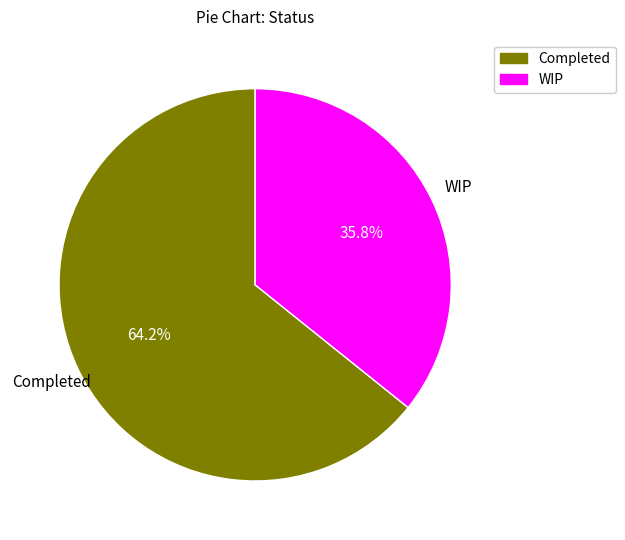

Approximately how many times larger is the value at WIP compared to Completed?

0.6